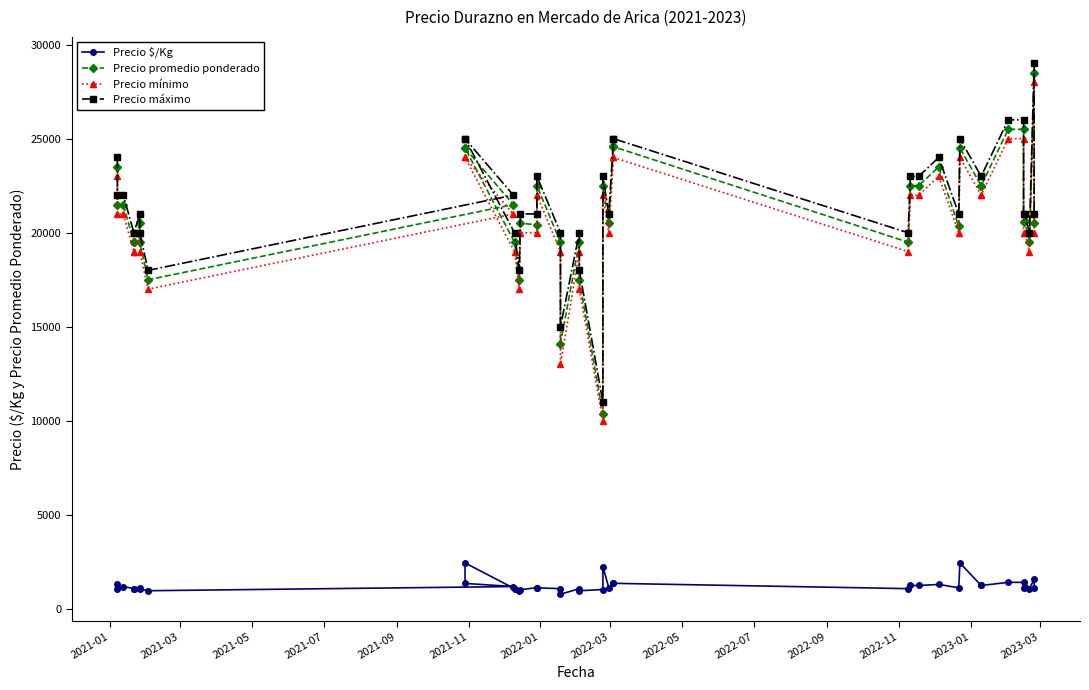

What is the value of the Precio mínimo point at the 39th from the left?

28000